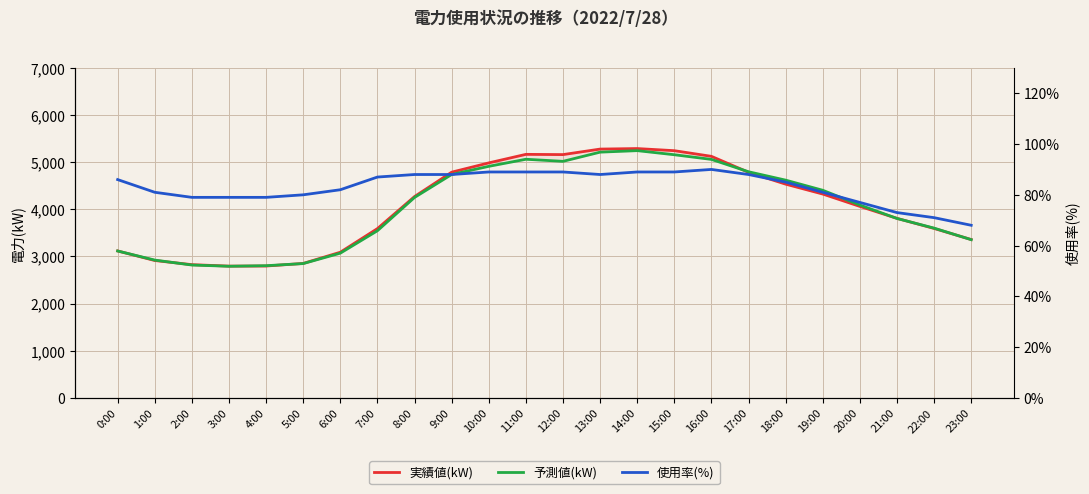

Which category has the highest value in the 実績値(kW) series?

14:00